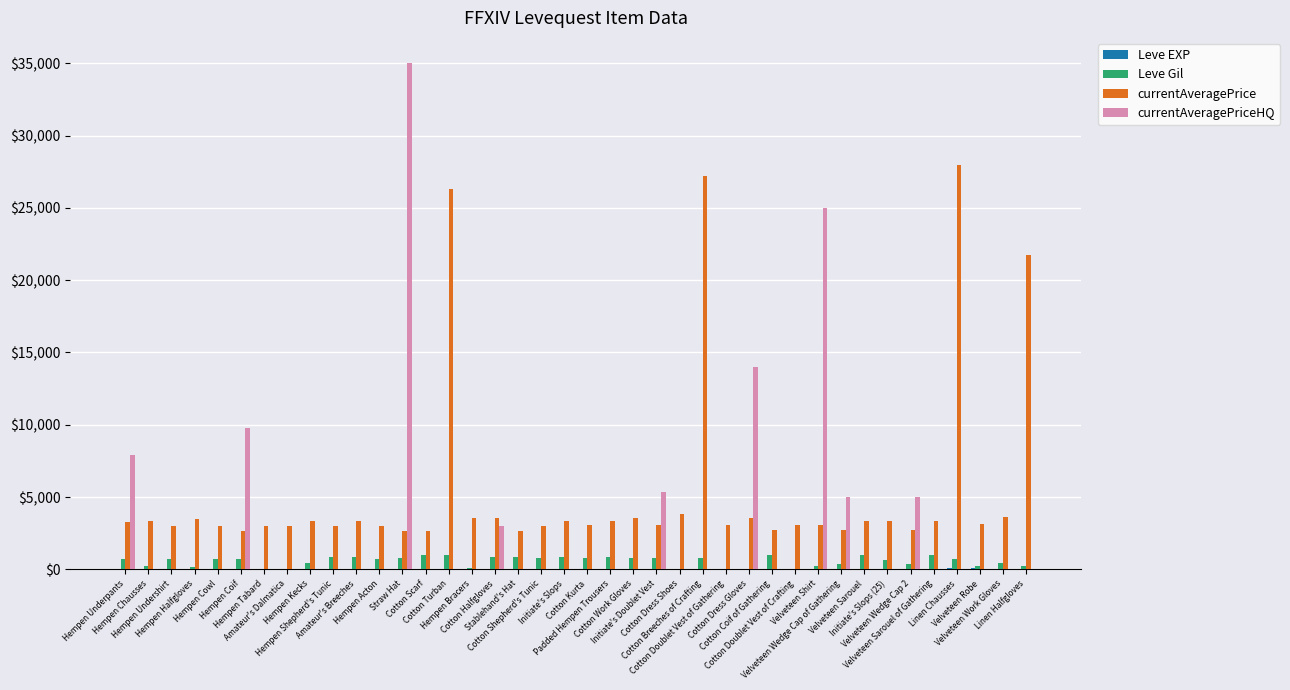

What is the sum of all Leve Gil values?

22580